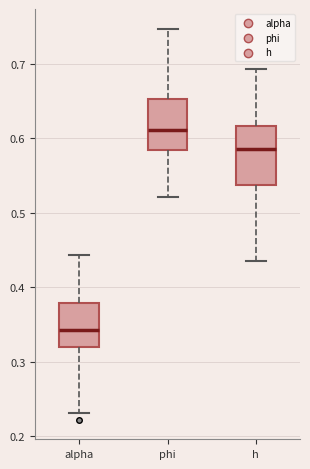

Reading left to right, transcribe this box plot: for each box, give where its median line is, the range the box spans, and where its two whiskers end, as read against the y-axis. The values are not printed on the chart, so give them approximately, as read against the axis.

alpha: median 0.34, box 0.32 to 0.38, whiskers 0.23 to 0.44
phi: median 0.61, box 0.58 to 0.65, whiskers 0.52 to 0.75
h: median 0.59, box 0.54 to 0.62, whiskers 0.44 to 0.69